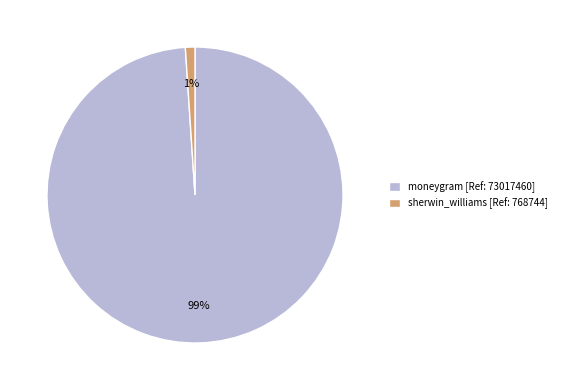

To the nearest percent, what is the difference between the largest and smallest slice percentages?

98%